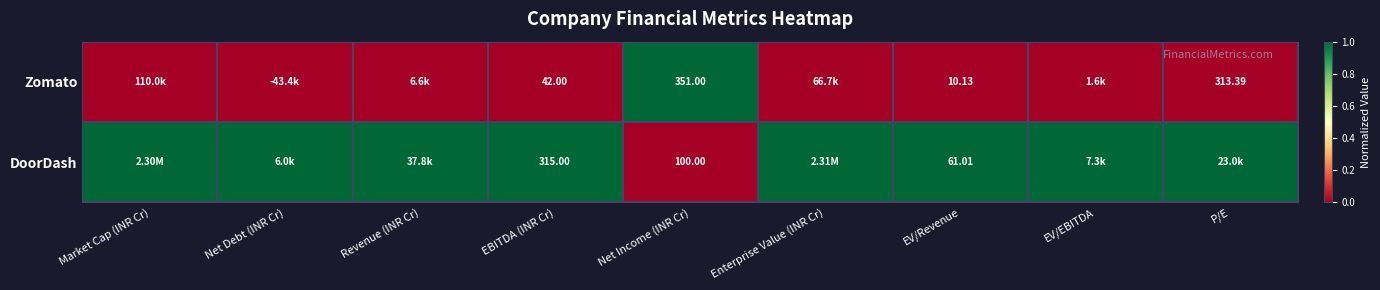

The Zomato series shows 0 at P/E. True or false?

False